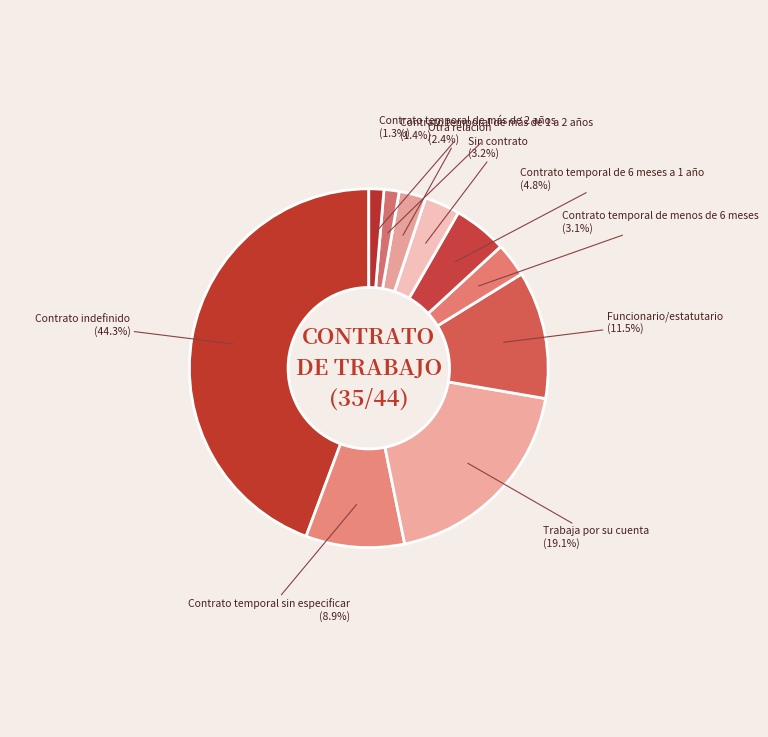

How many slices are in this pie chart?

10